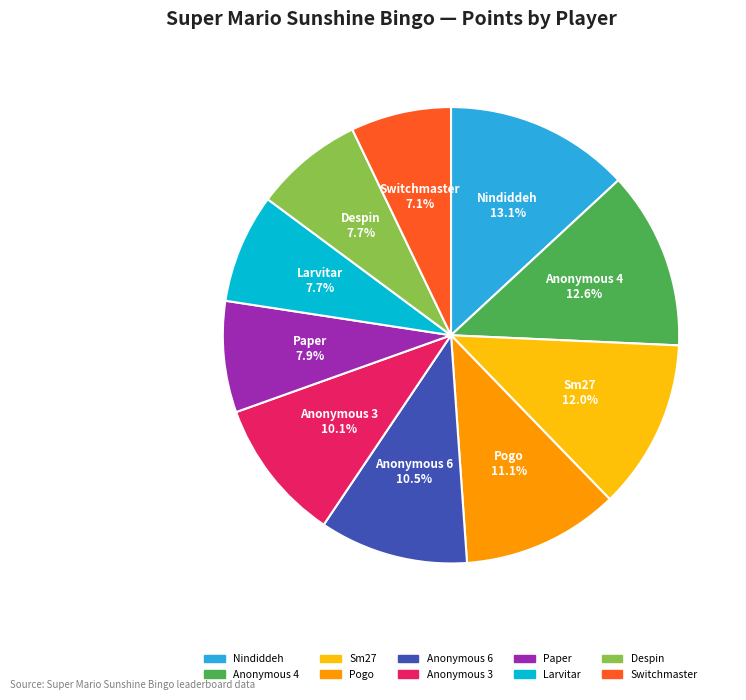

To the nearest percent, what percentage of the pie is Pogo?

11%